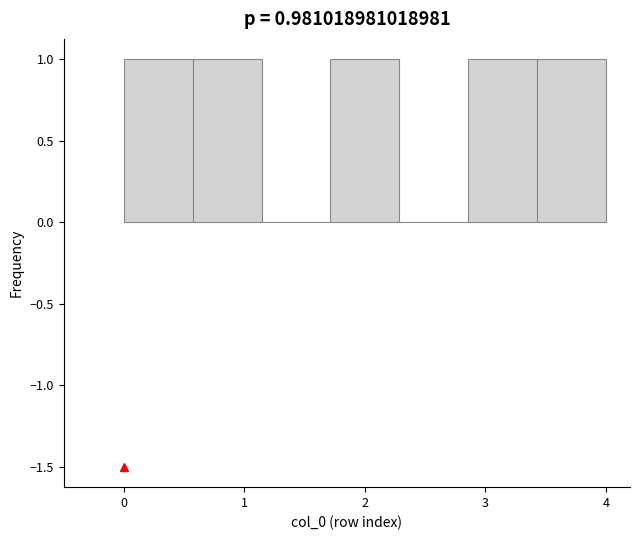

Reading left to right, transcribe this chart: for each bar, give the range it covers on the x-axis and its height. Neither the bar edges nor the heights are printed on the chart, so give them approximately, as read against the axes.

0.0 to 0.6: 1
0.6 to 1.1: 1
1.1 to 1.7: 0
1.7 to 2.3: 1
2.3 to 2.9: 0
2.9 to 3.4: 1
3.4 to 4.0: 1